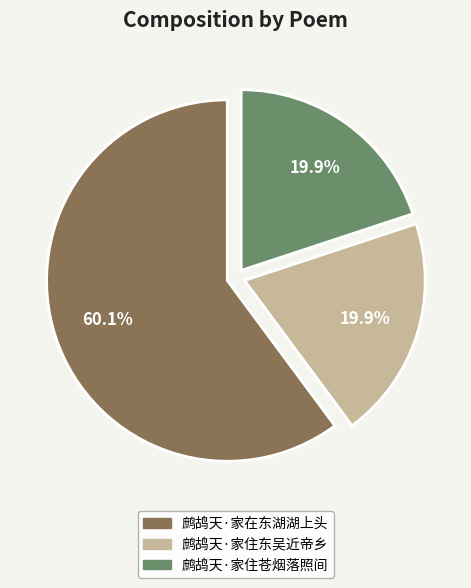

Does 鹧鸪天·家在东湖湖上头 represent more than half of the total?

Yes